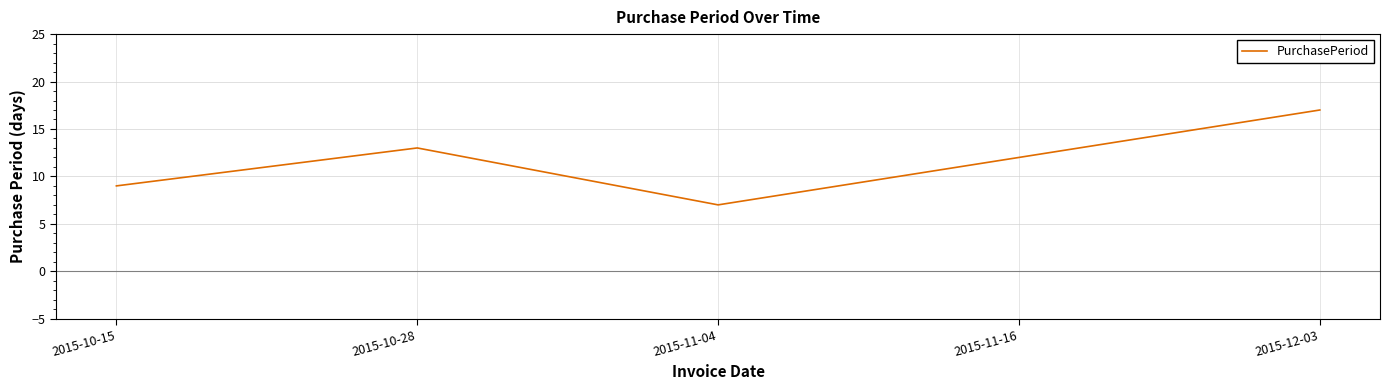

Reading right to left, what are all the values shown in this chart?

2015-12-03=17	2015-11-16=12	2015-11-04=7	2015-10-28=13	2015-10-15=9